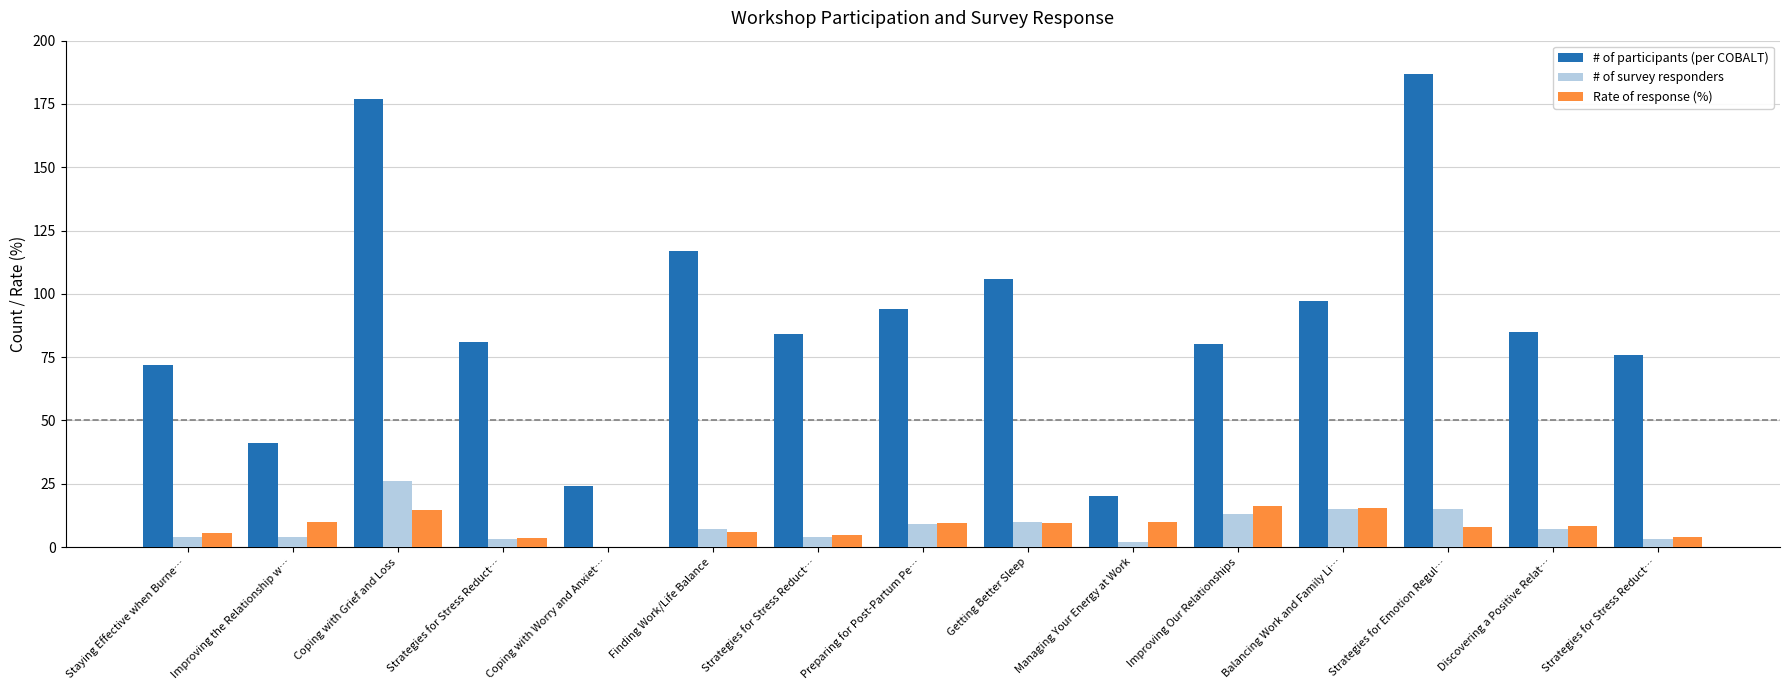

Which series has the largest total across all categories?

# of participants (per COBALT)